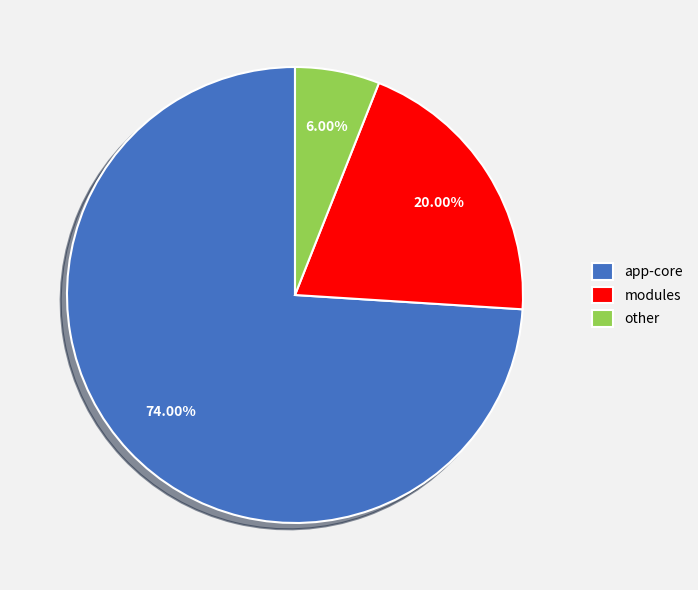

Which slice is the largest?

app-core